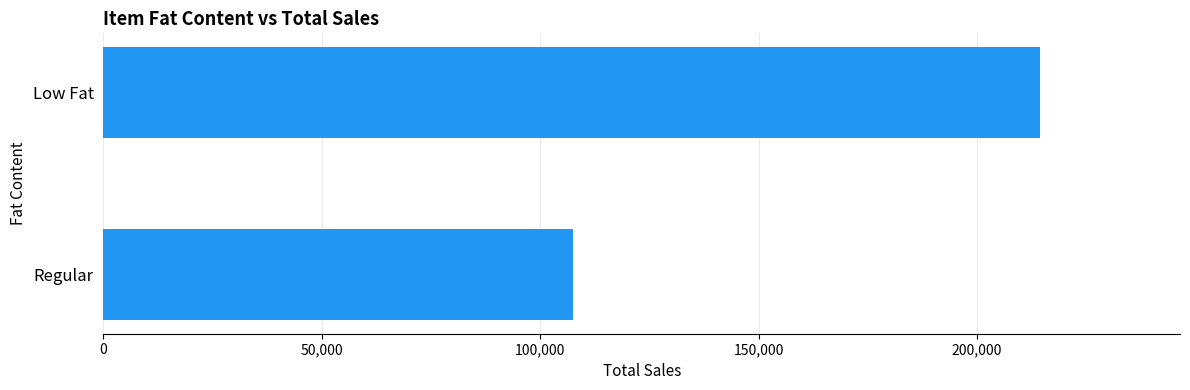

At which label is the value closest to 160906?

Regular